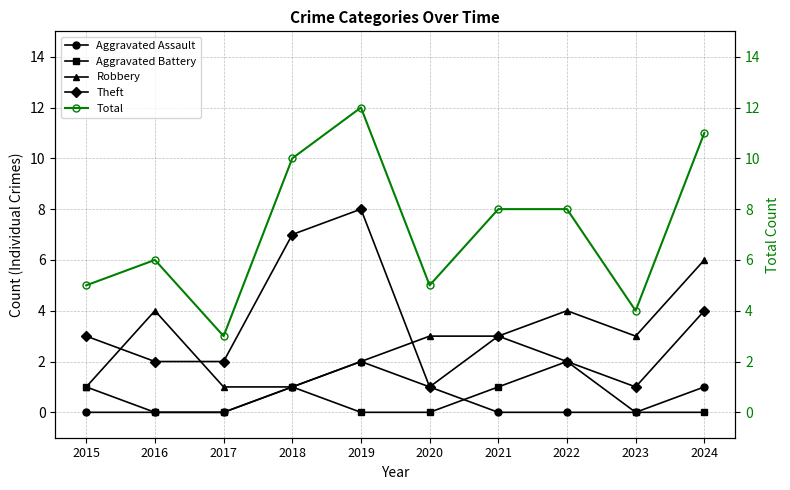

The Robbery series shows 4 at 2022. True or false?

True